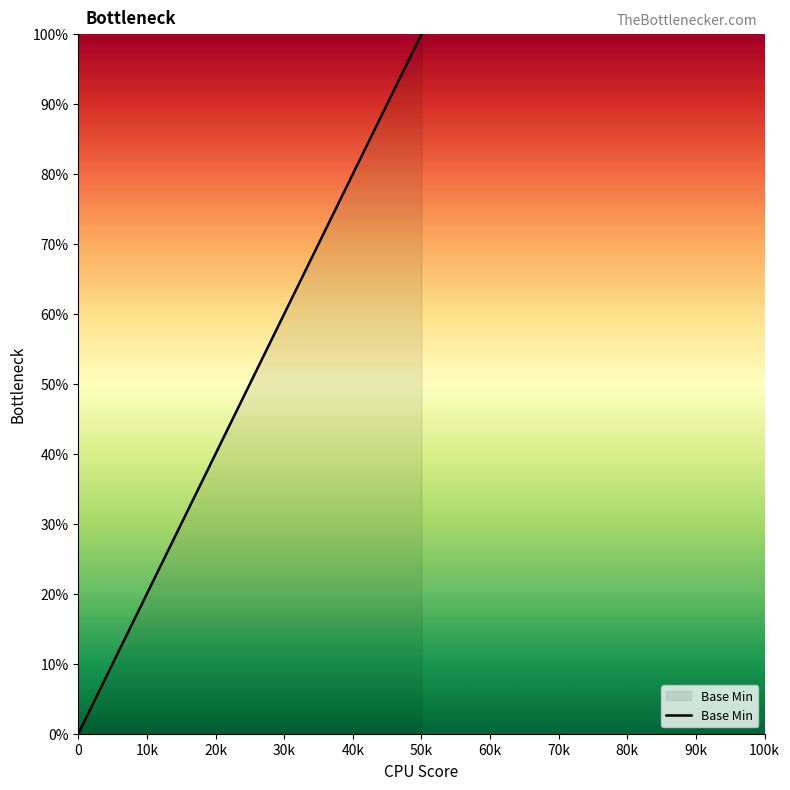

What is the average value?

50